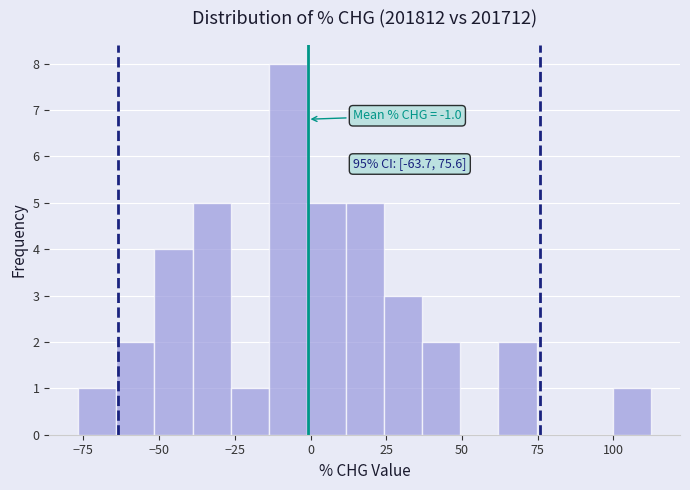

Read against the x-axis, roughly where is the centre of the tallest bar?

-5